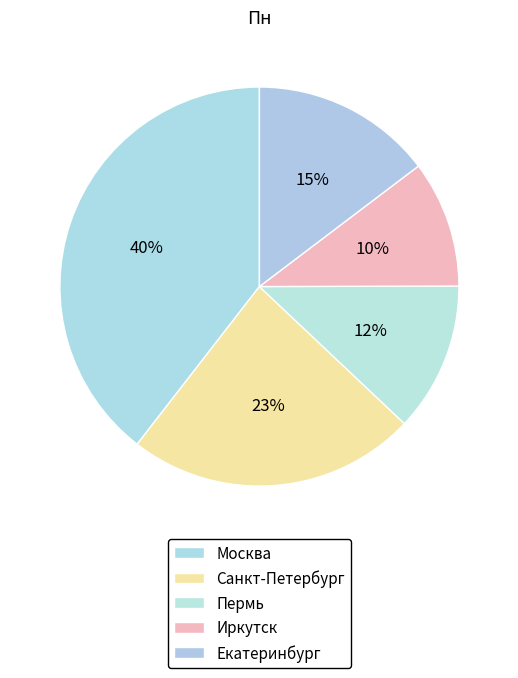

Does Пермь represent more than half of the total?

No